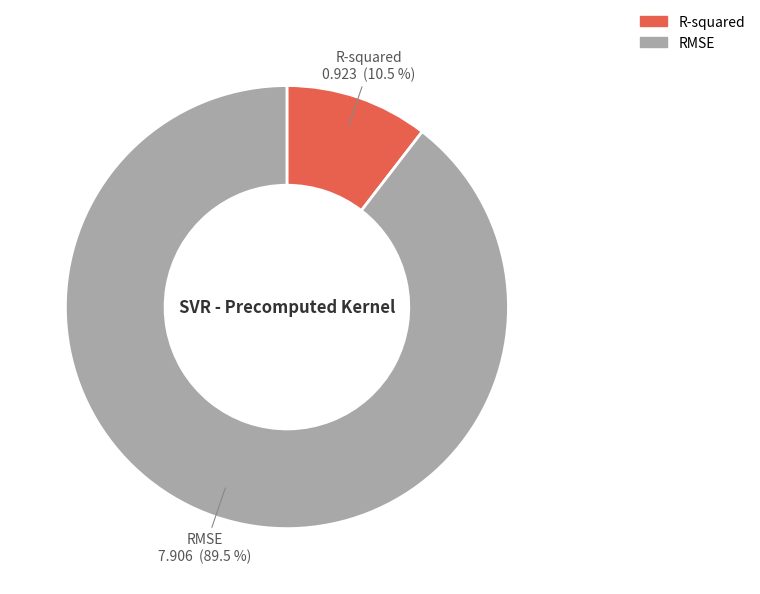

What portion of the pie excludes R-squared?

89.5%